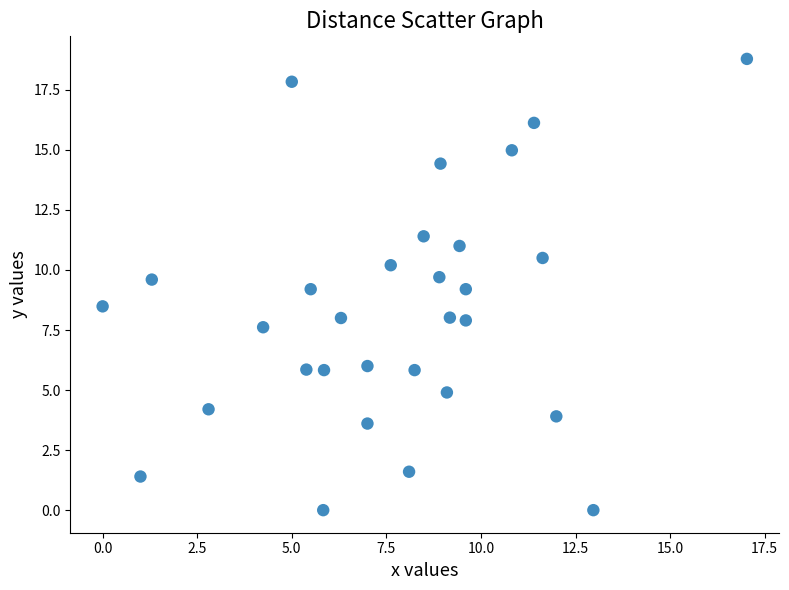

What is the range of Y values (max minus min)?

18.8